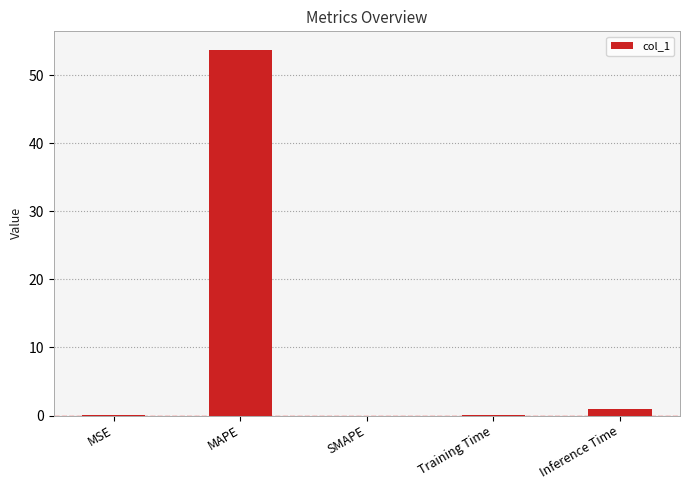

What is the sum of all values?

54.8